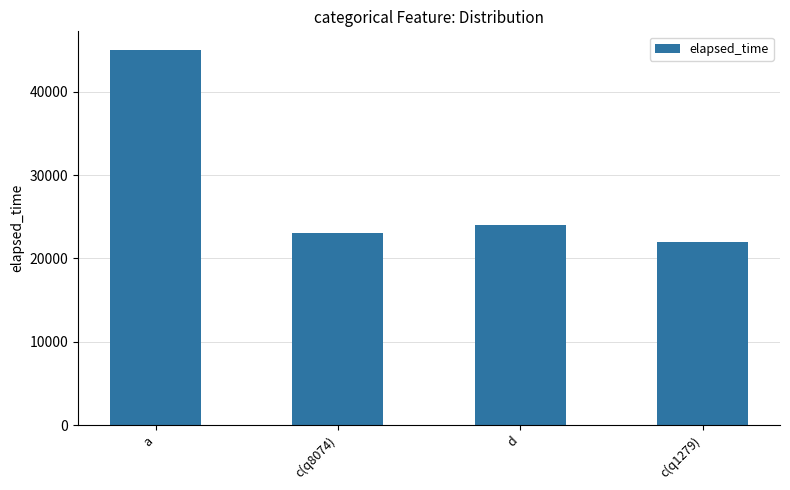

Is it true that the value at c(q8074) is 23000?

True